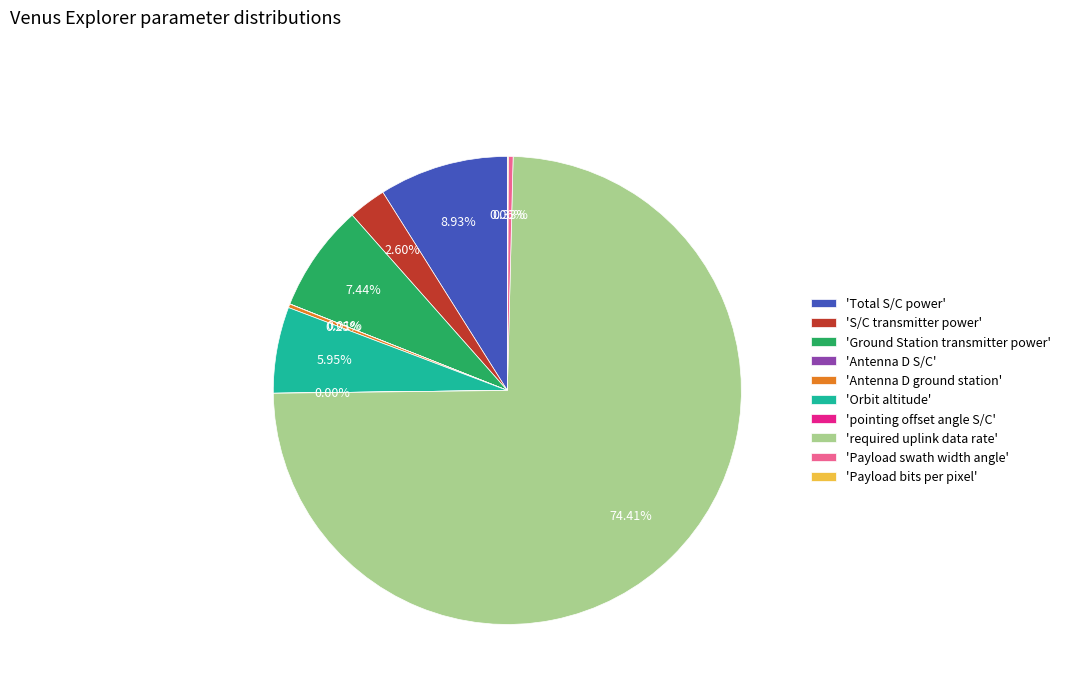

What is the largest slice in the pie chart?

'required uplink data rate'